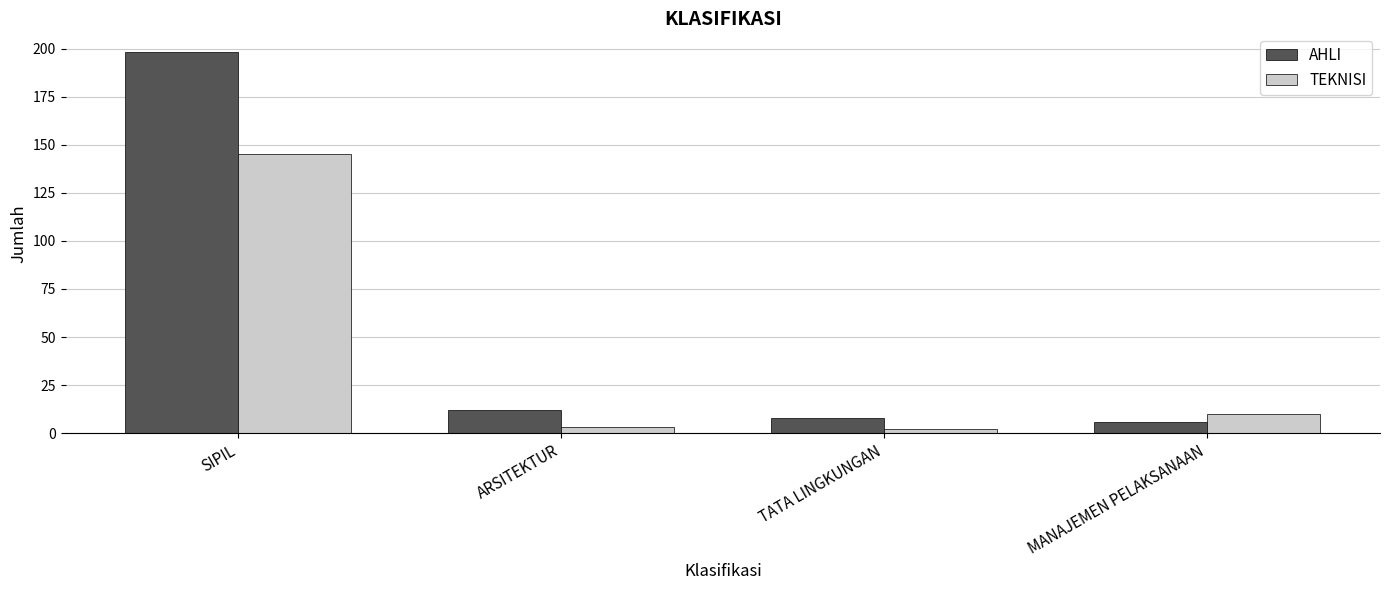

Is it true that TEKNISI equals 10 at MANAJEMEN PELAKSANAAN?

True